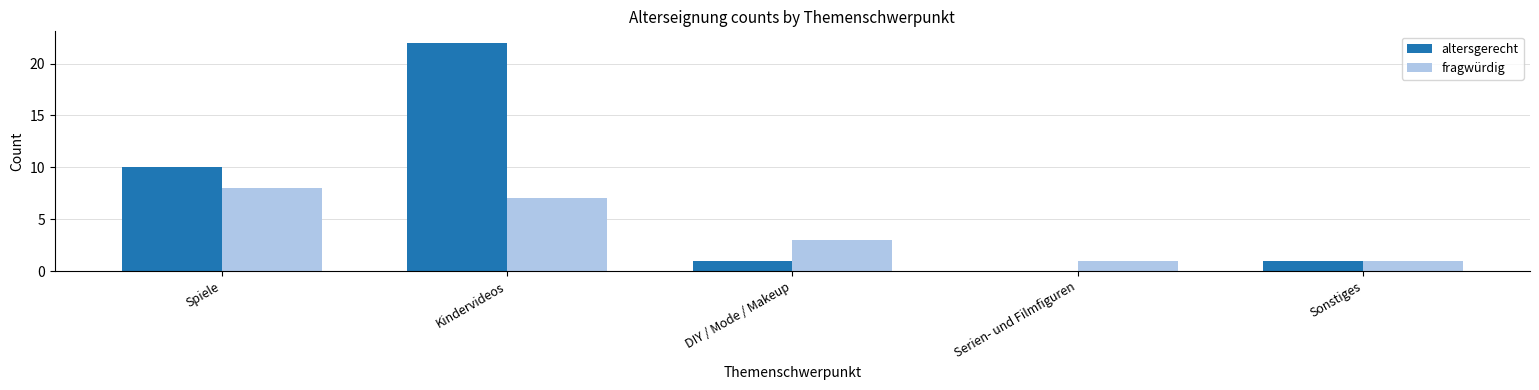

Between Spiele and Serien- und Filmfiguren, which series saw the biggest shift?

altersgerecht